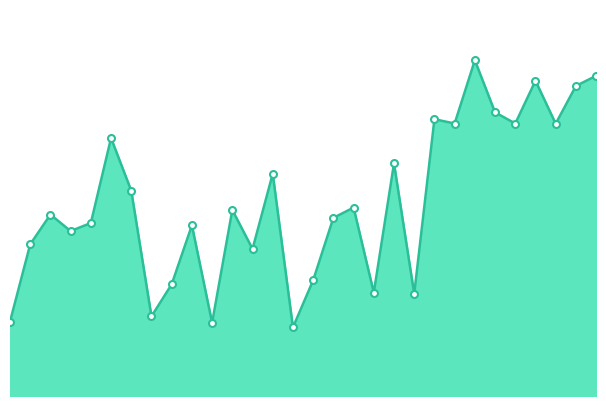

Does the chart have visible grid lines?

No